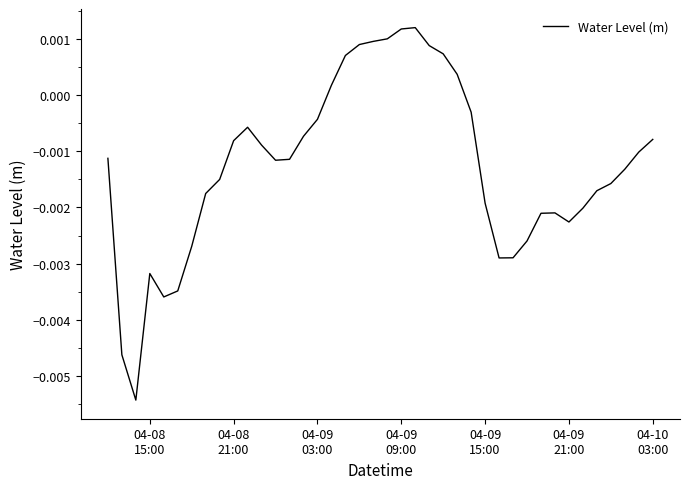

How many interior local valleys (lower than both neighbors) does the data have?

5